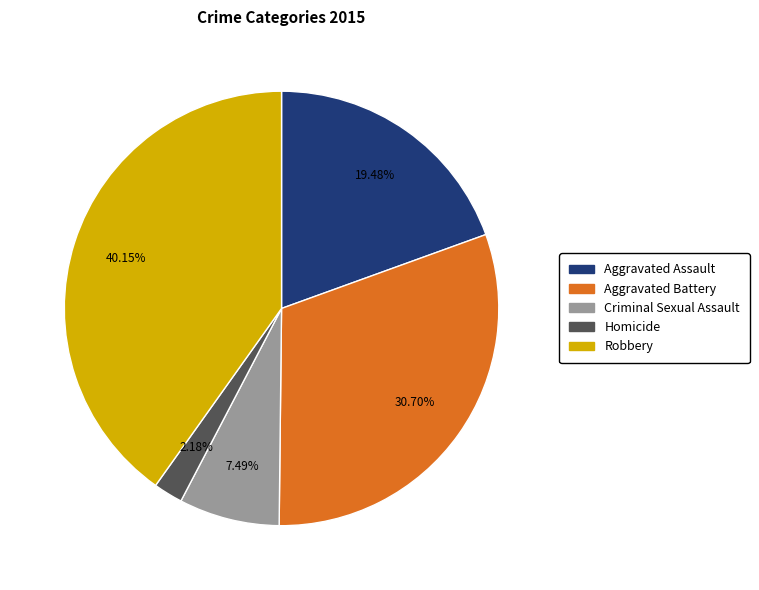

To the nearest percent, what is the difference between the largest and smallest slice percentages?

38%